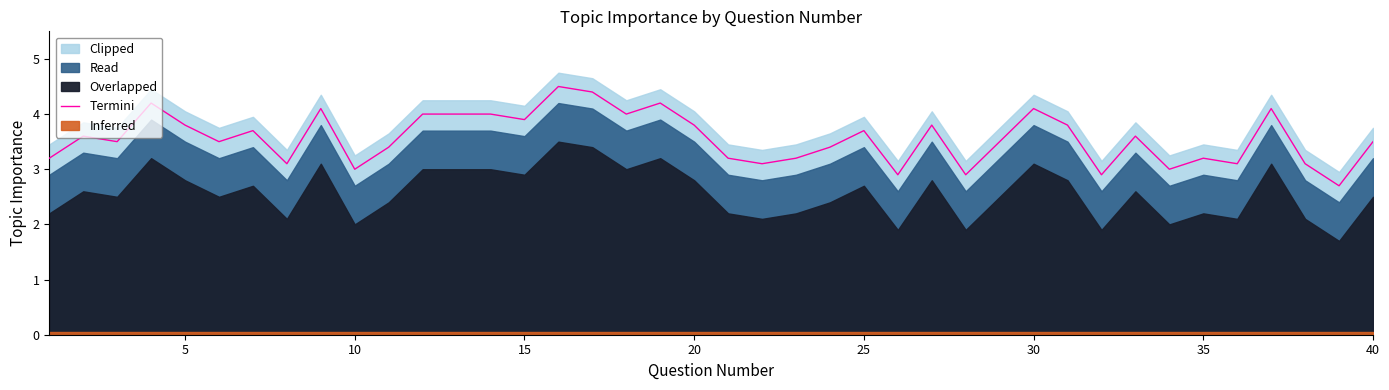

The value of Termini at 5 is 1.3. True or false?

False